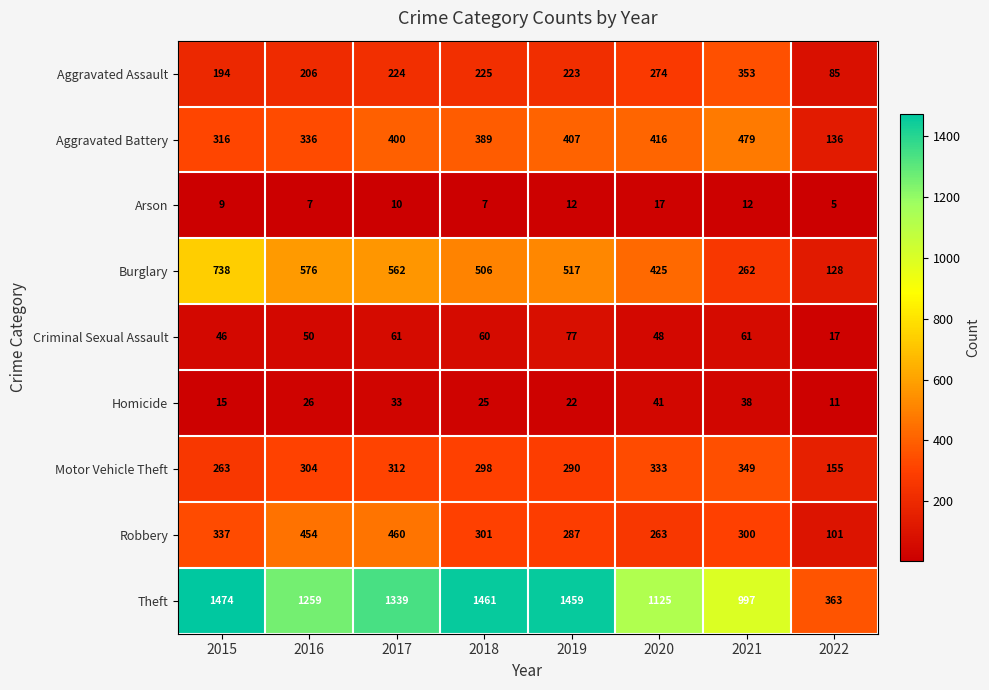

What is the average value of the Aggravated Assault series?

223